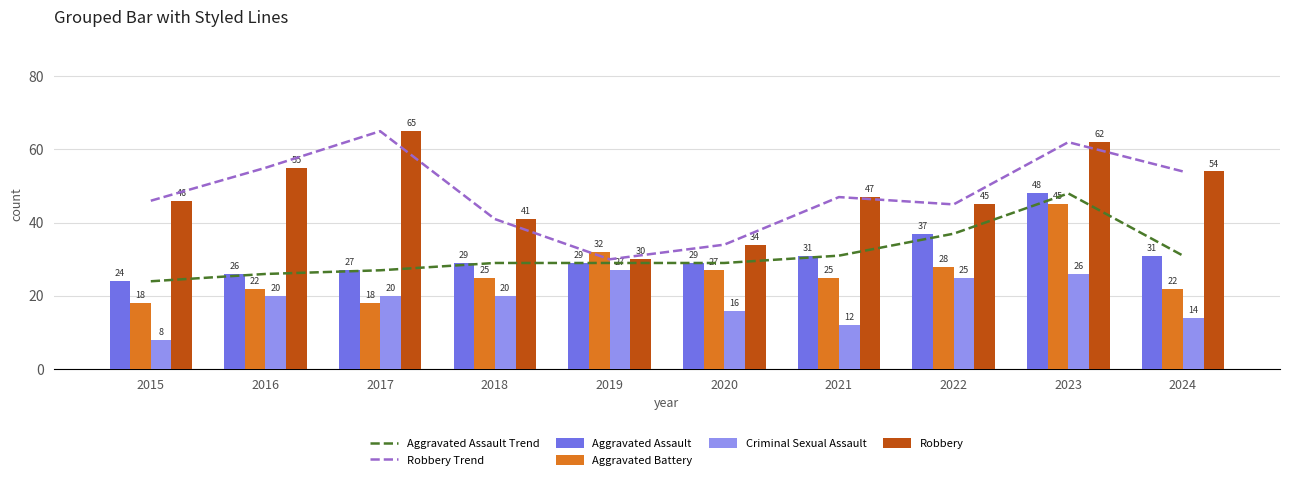

What is the sum of the Robbery Trend values at 2021 and 2019?

77